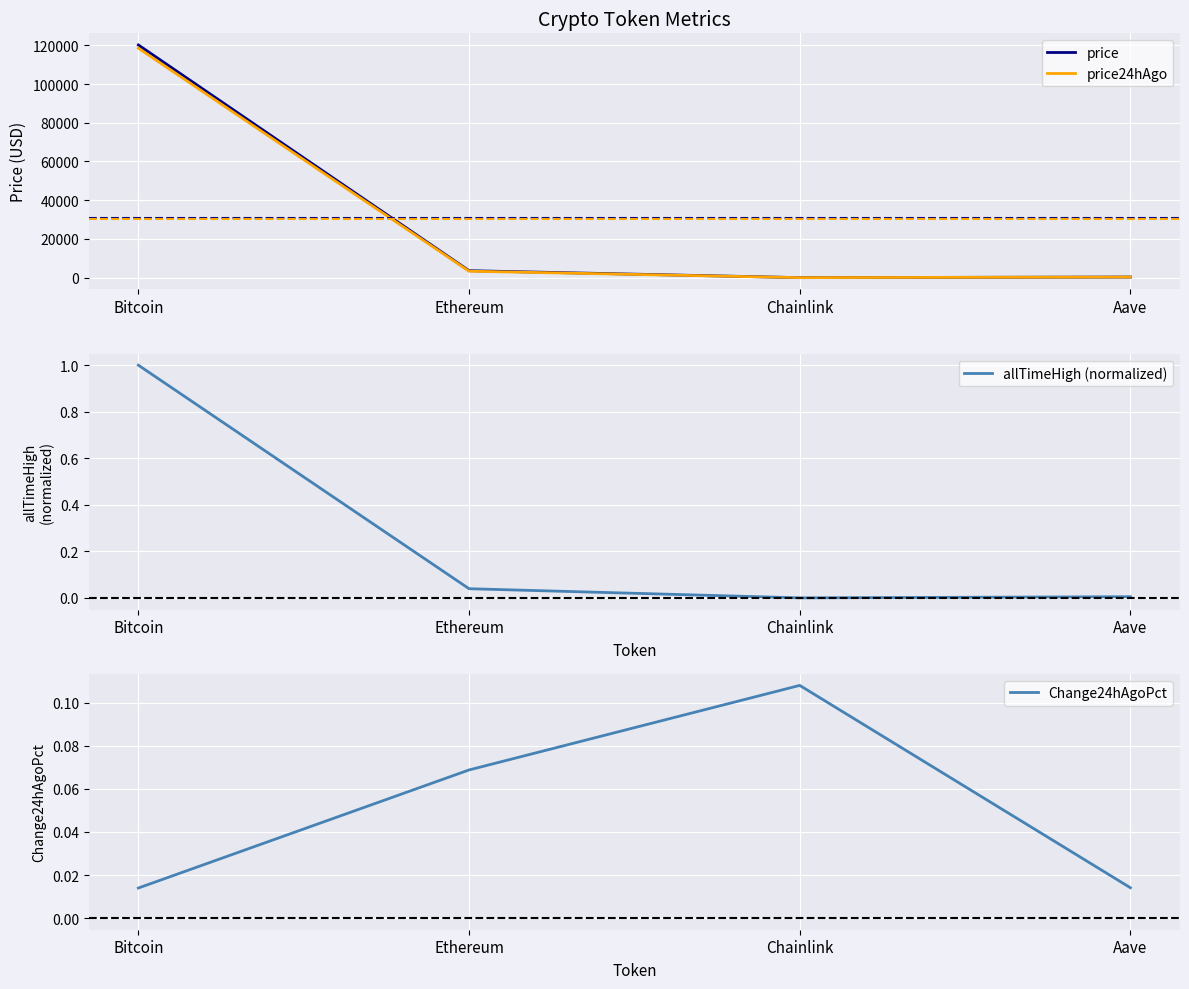

At which label does price reach its peak?

Bitcoin